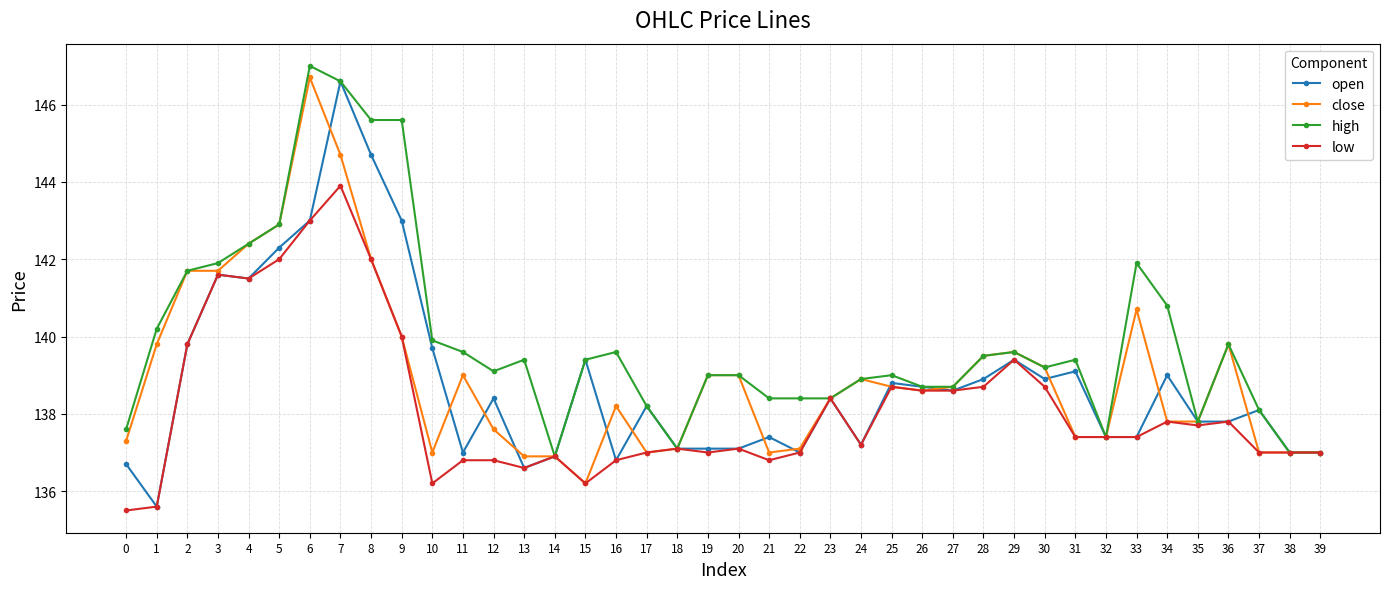

What is the maximum value shown in the chart?

147.0